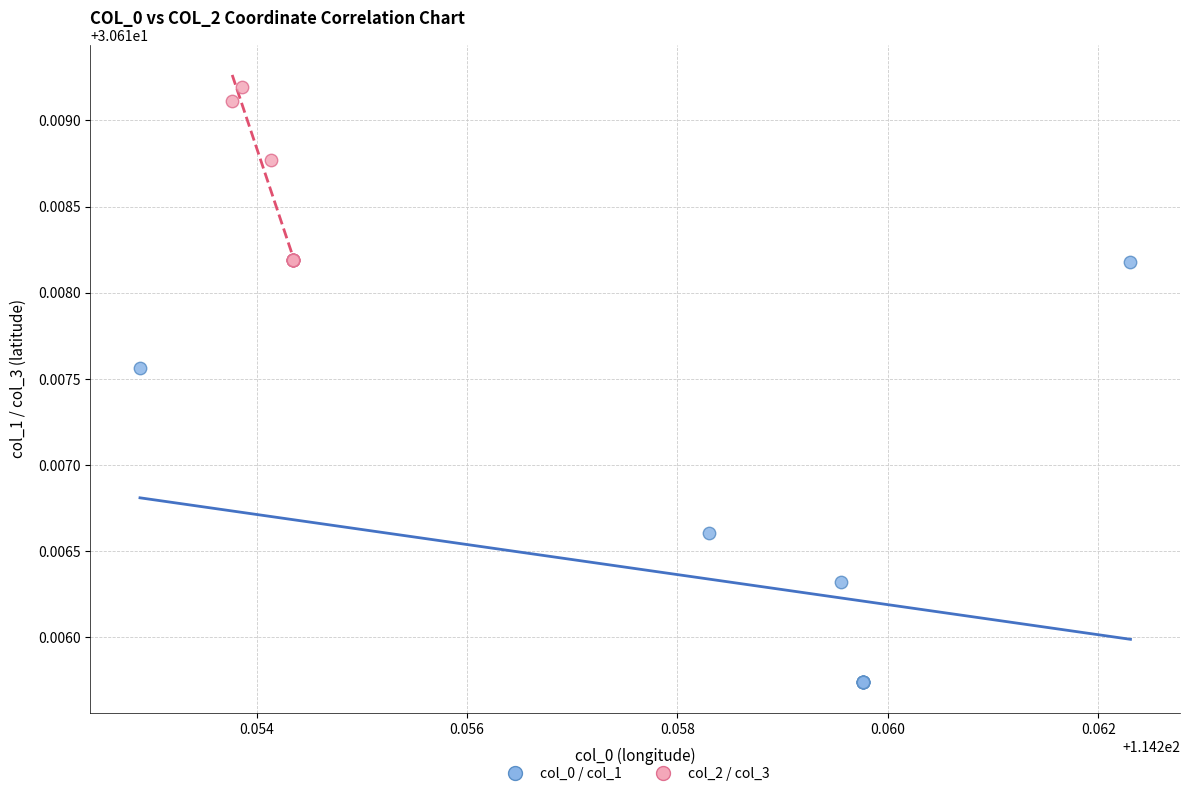

Which series has the widest spread of Y values?

col_0 / col_1